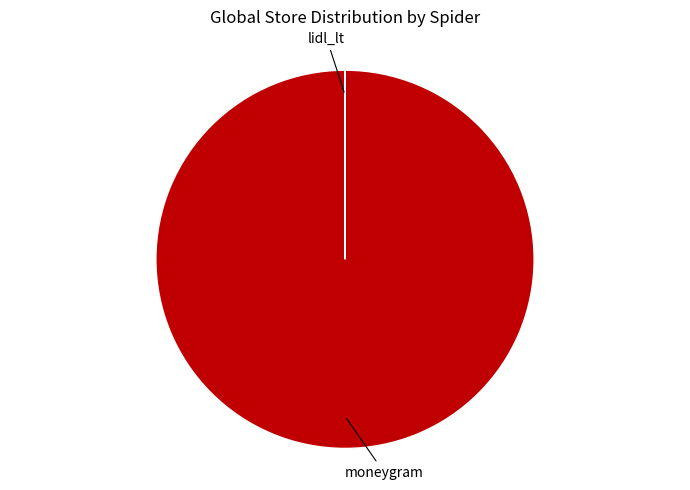

Is there a majority slice in this chart?

Yes